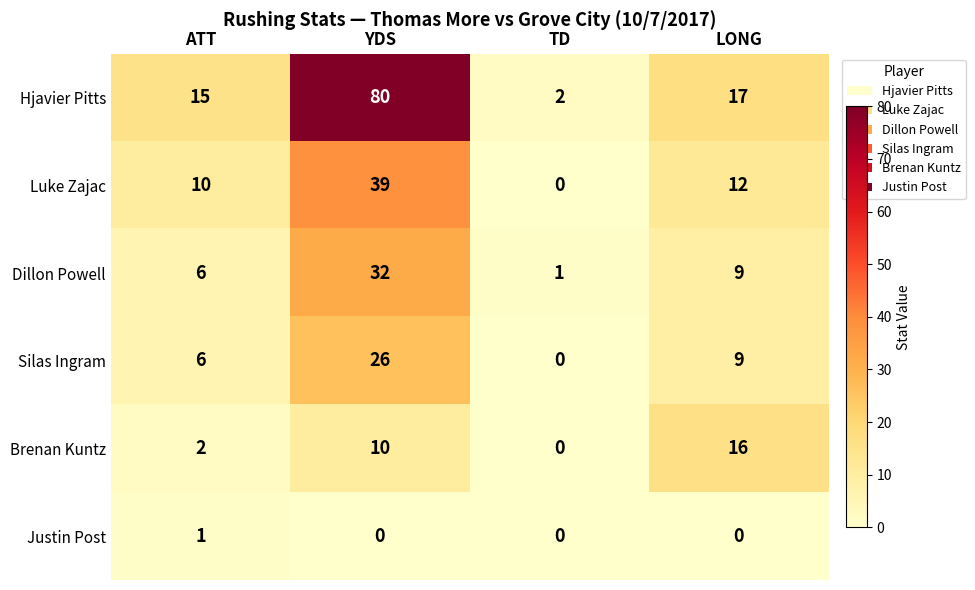

Rank the series by their maximum value, from highest to lowest.

Hjavier Pitts, Luke Zajac, Dillon Powell, Silas Ingram, Brenan Kuntz, Justin Post